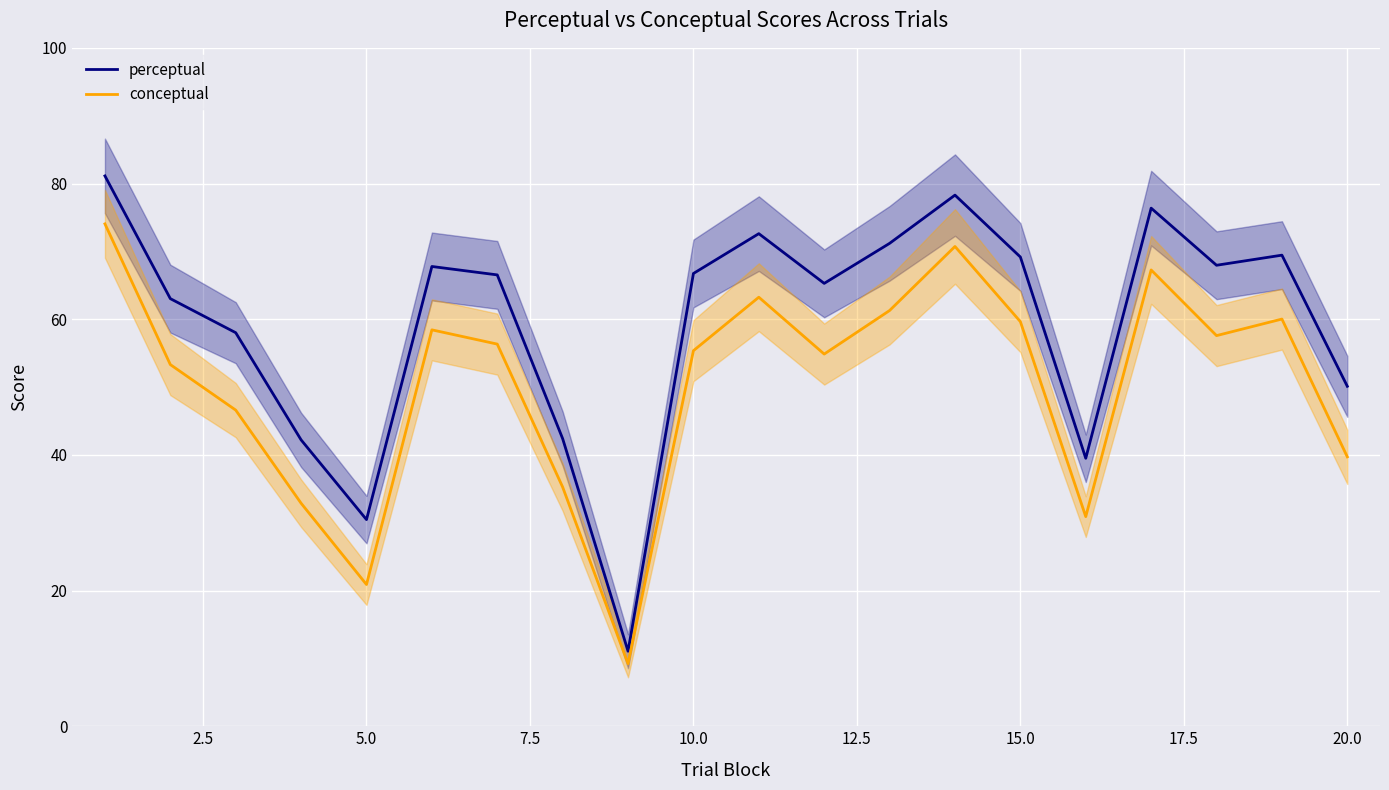

Reading left to right, list all the values displayed in this chart.

perceptual: 81.1	63.0	58.0	42.2	30.5	67.8	66.5	42.4	11.1	66.7	72.6	65.3	71.2	78.3	69.2	39.5	76.4	68.0	69.4	50.1
conceptual: 74.0	53.3	46.6	32.9	20.9	58.4	56.3	35.2	9.2	55.4	63.2	54.9	61.3	70.7	59.6	30.9	67.3	57.6	60.0	39.7